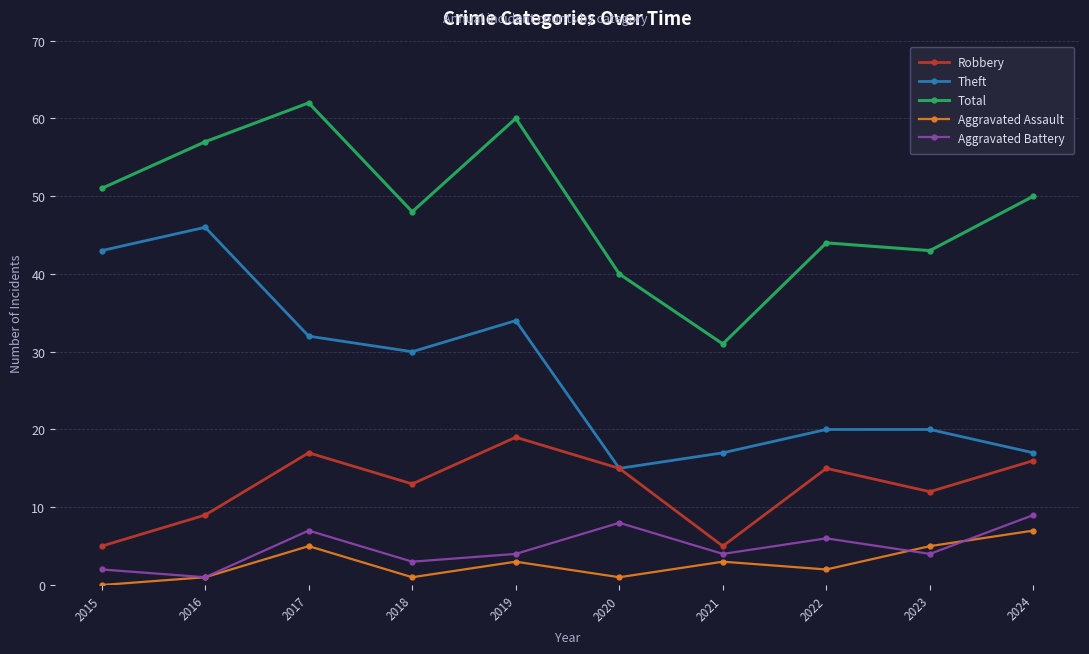

What are all the series names shown in the legend?

Robbery, Theft, Total, Aggravated Assault, Aggravated Battery